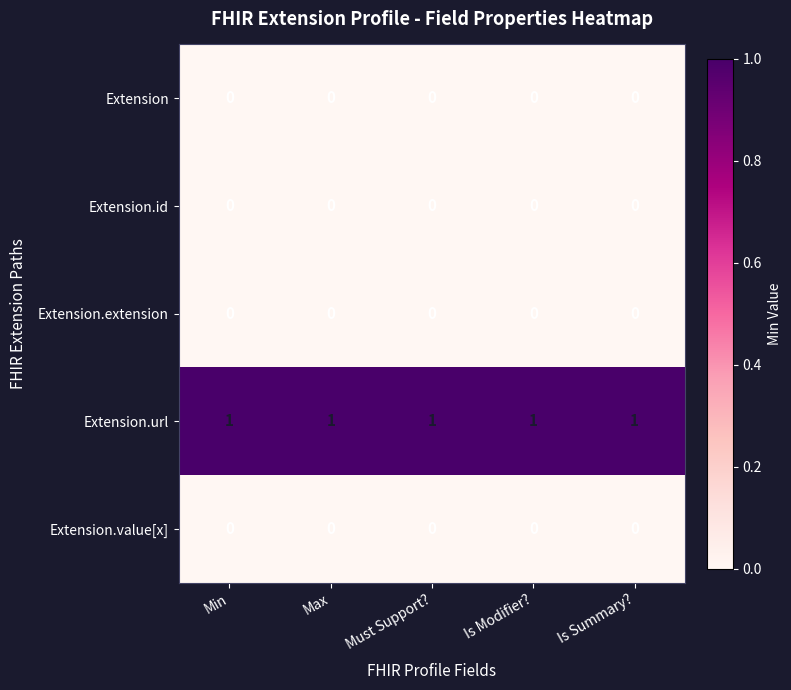

The Extension.extension series shows 0 at Min. True or false?

True